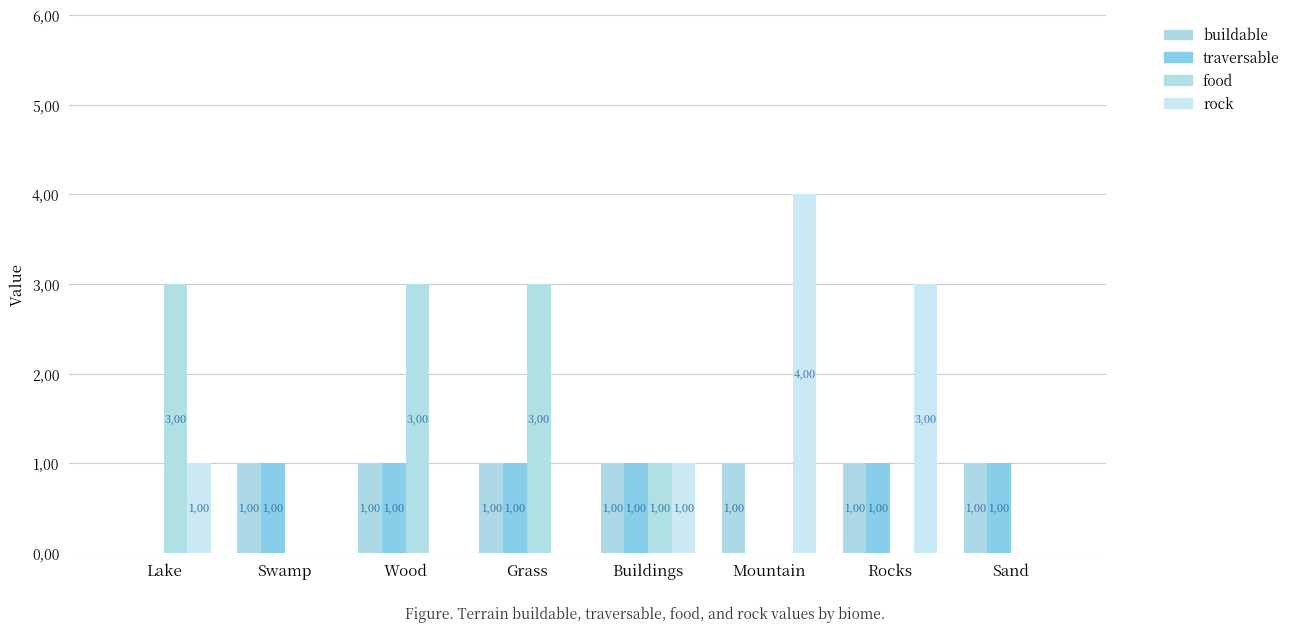

Rank the series by their maximum value, from highest to lowest.

rock, food, buildable, traversable